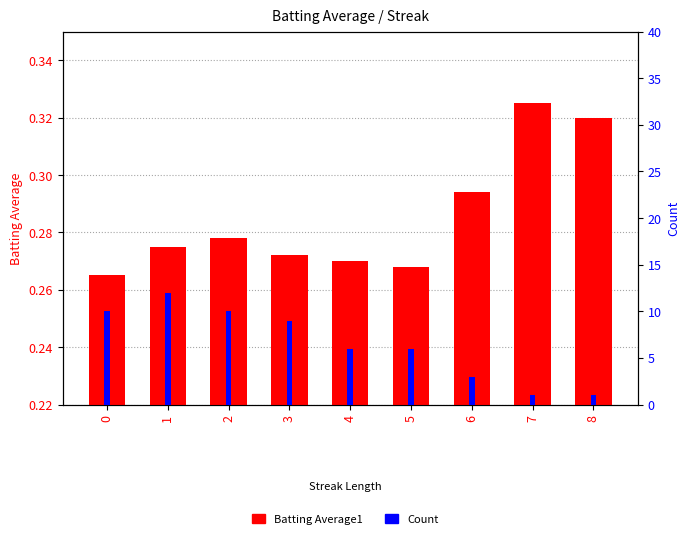

How many values in the Count series exceed 6?

4